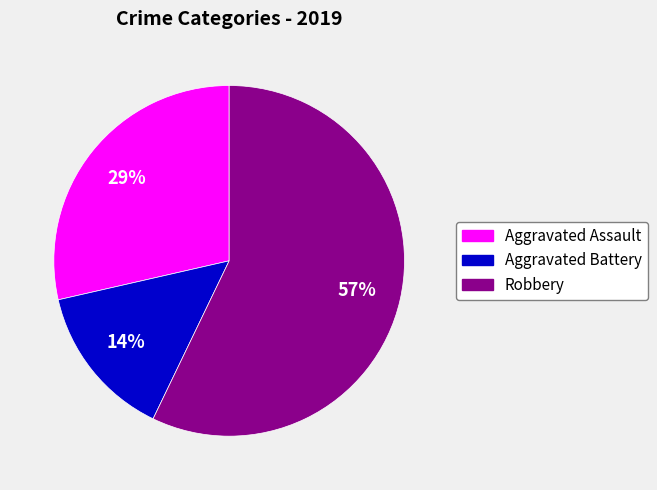

To the nearest percent, what is the average slice percentage?

33%